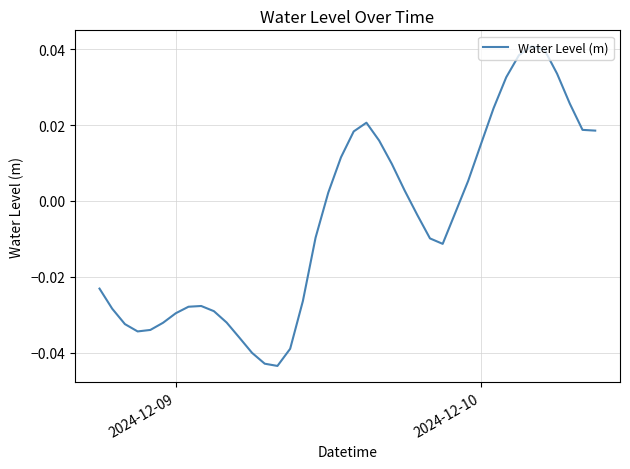

What is the sum of all values?

-0.2